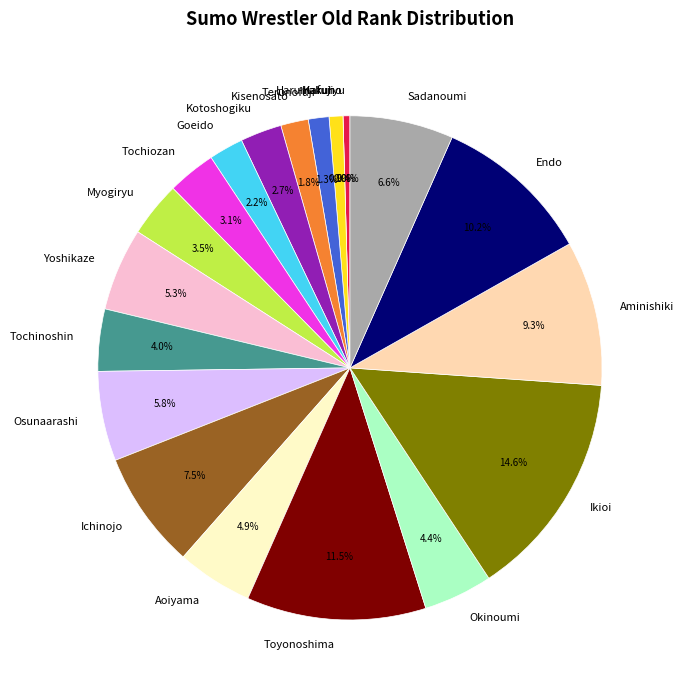

What portion of the pie excludes Ichinojo?

92.5%